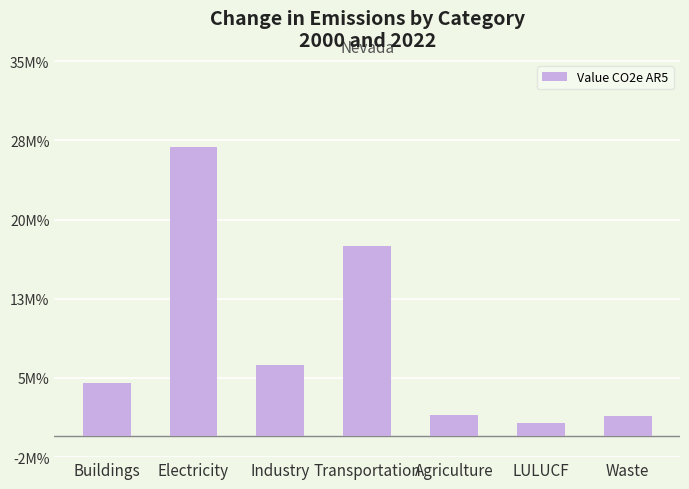

The chart shows a value of 0.9 at Agriculture. True or false?

False